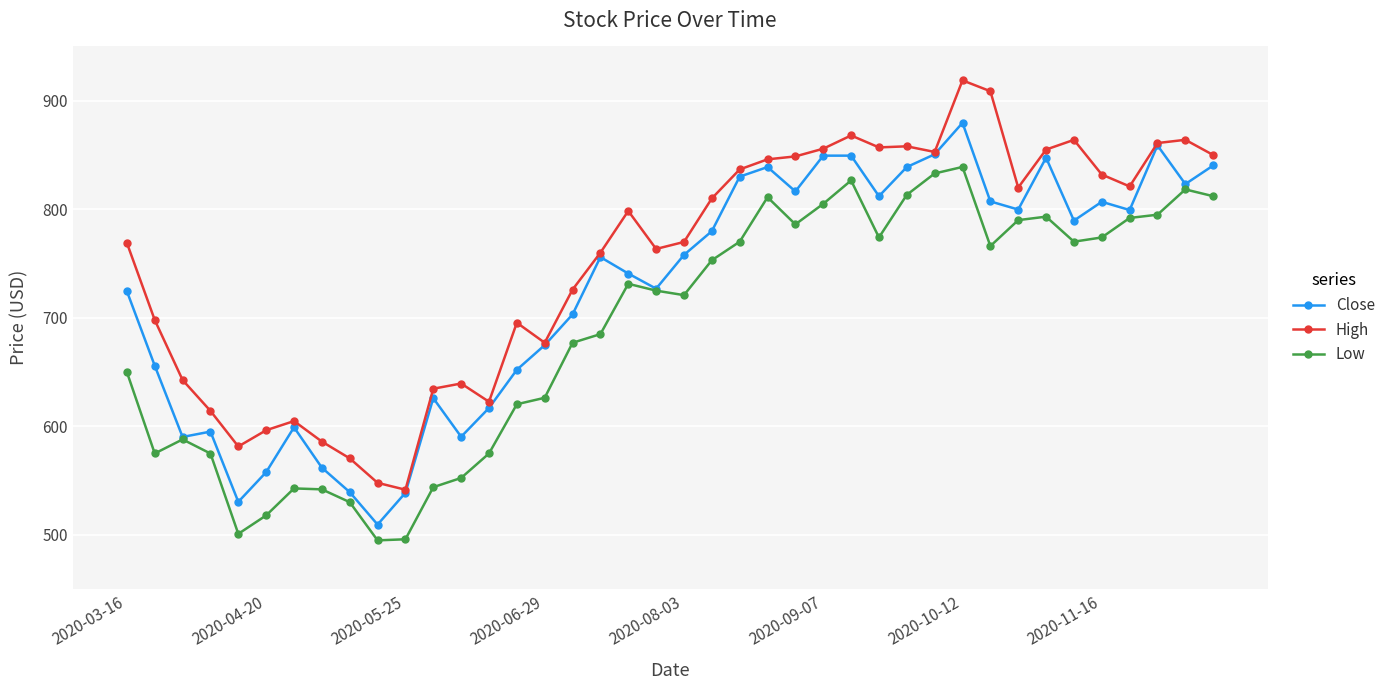

True or false: Low and High intersect in this chart.

False